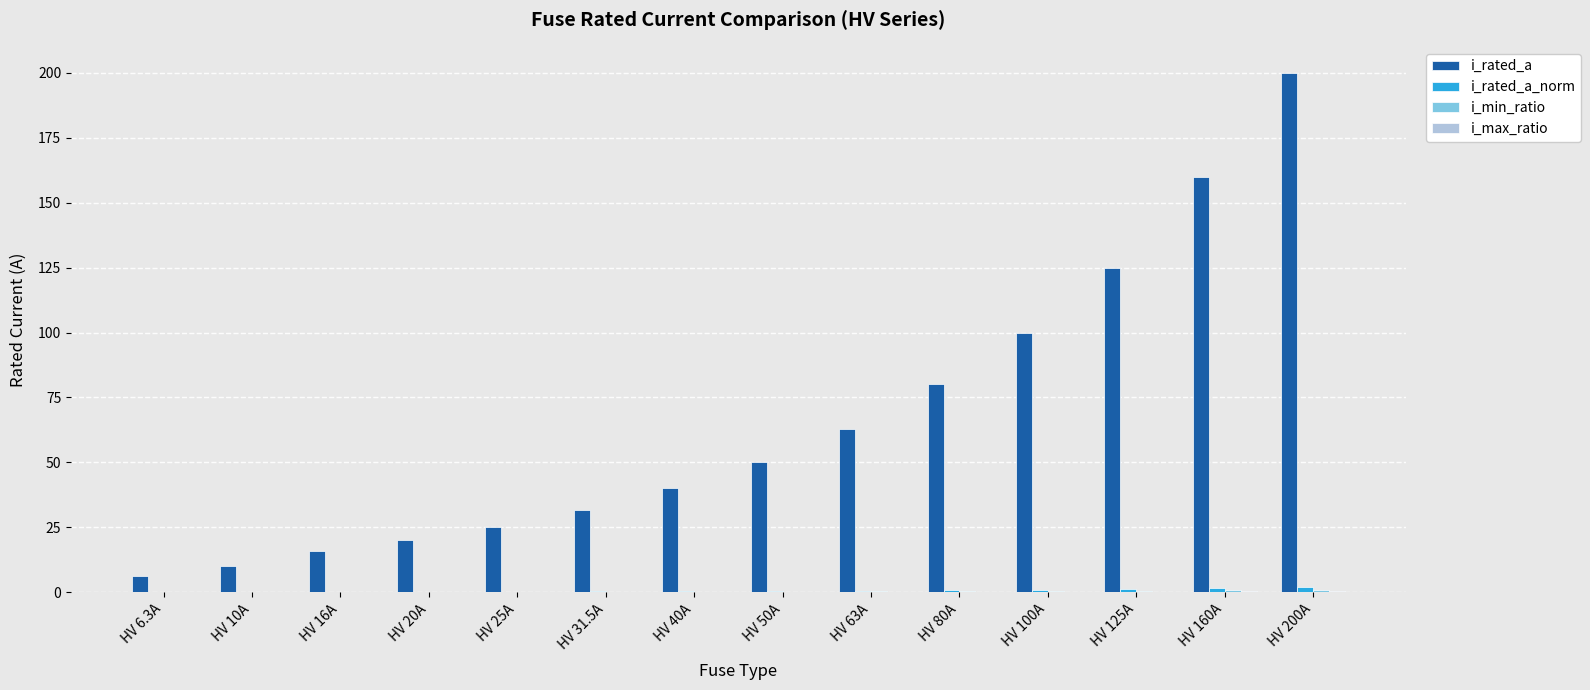

What is the greatest value displayed?

200.0